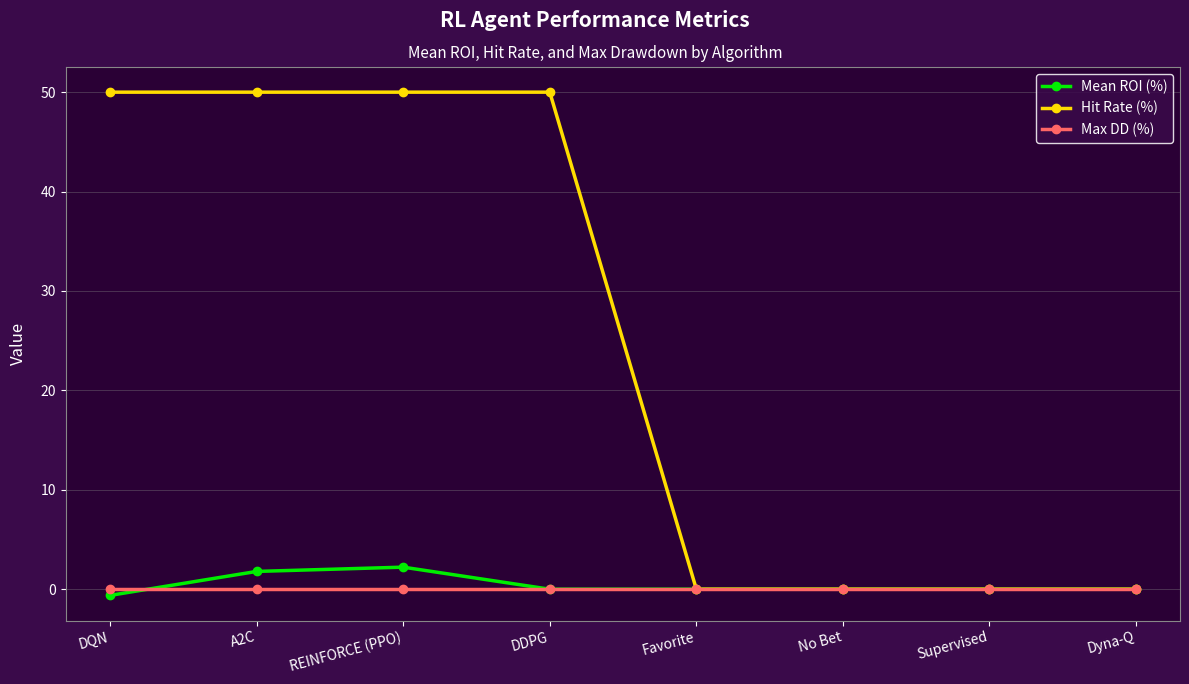

Which series has the widest spread of values?

Hit Rate (%)